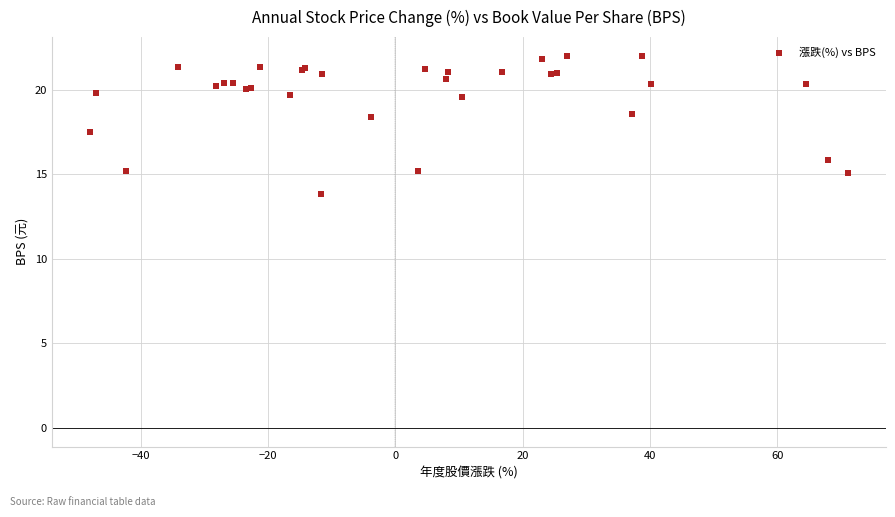

What Y value in the scatter plot is closest to 17?

17.5